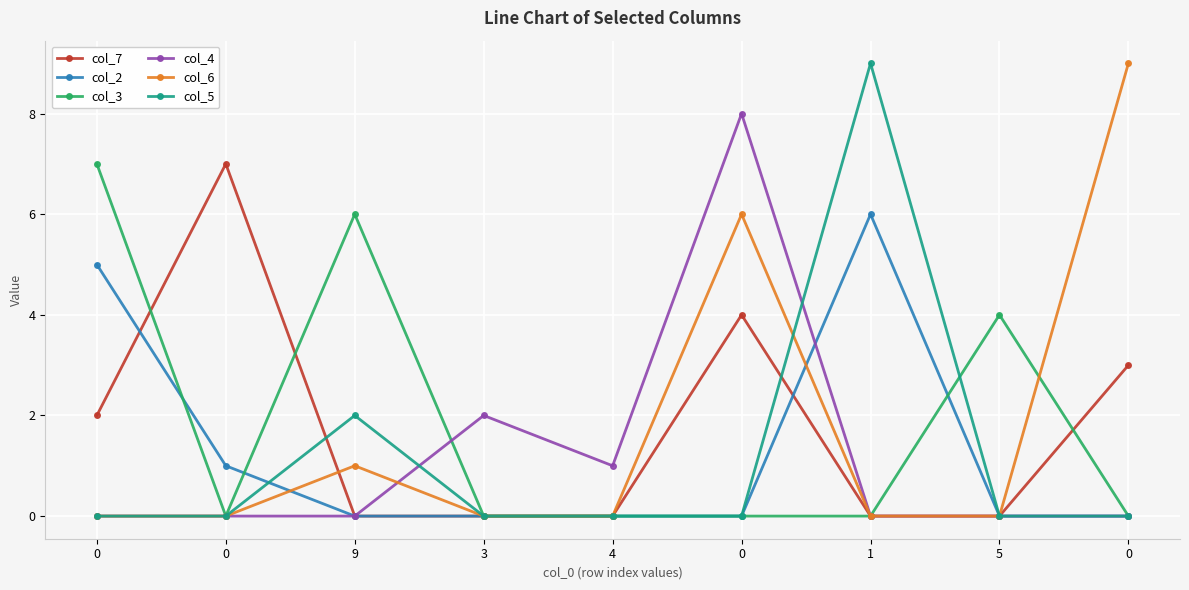

Which series has the largest range (max minus min)?

col_6